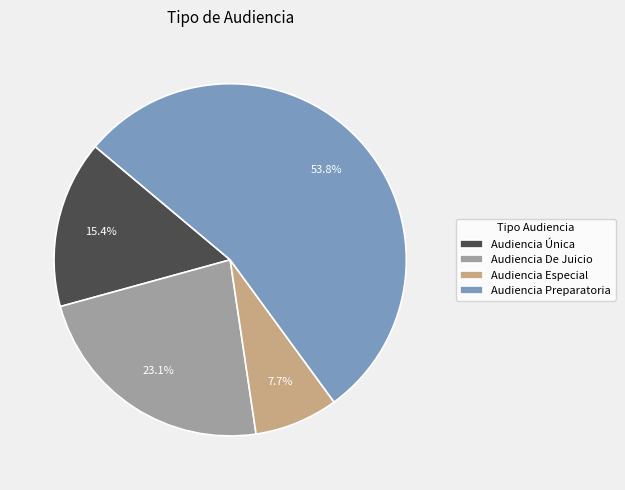

Which has a higher value, Audiencia Única or Audiencia Especial?

Audiencia Única